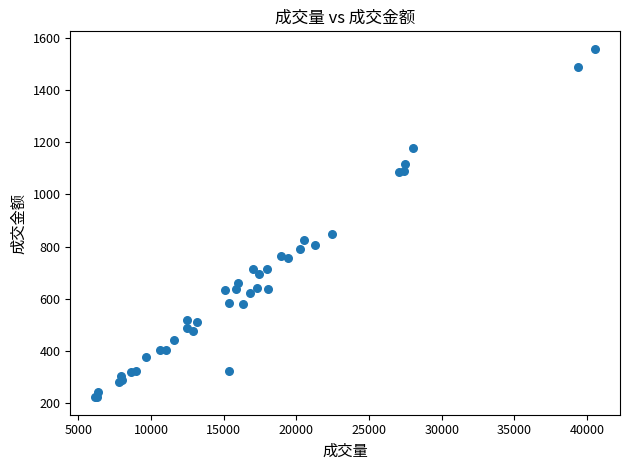

What Y value in the scatter plot is closest to 890?

850